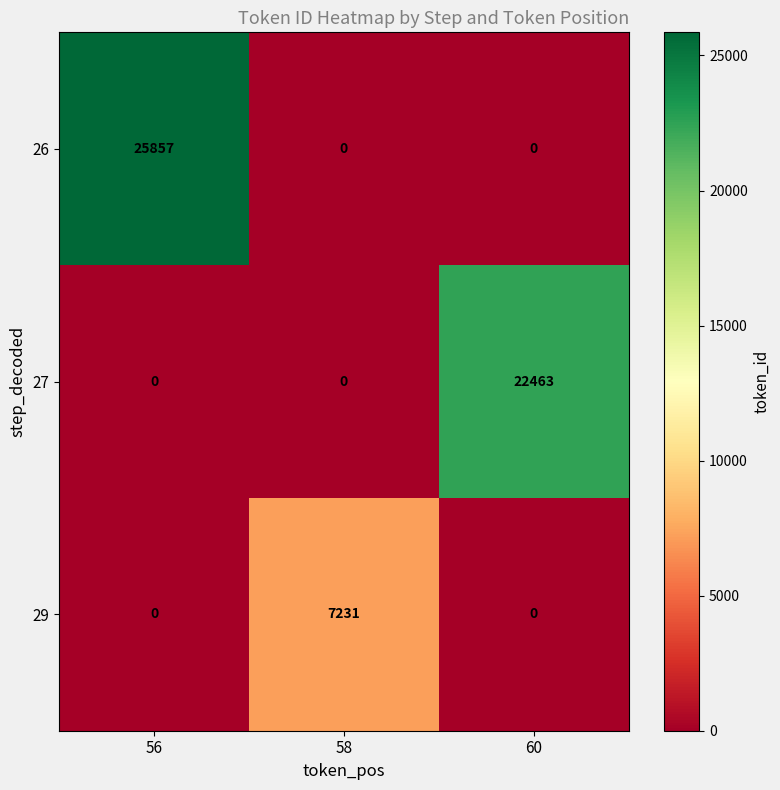

Reading left to right, transcribe all the data shown in this chart.

26: 56=25857	58=0	60=0
27: 56=0	58=0	60=22463
29: 56=0	58=7231	60=0